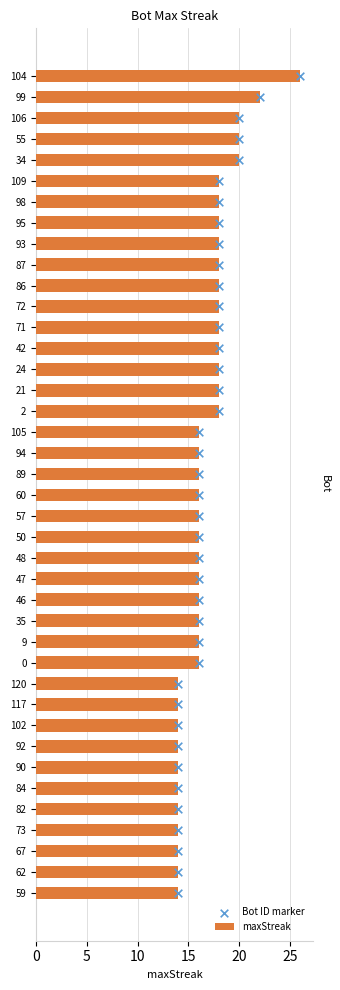

Which series reaches the maximum Y coordinate?

Bot ID marker